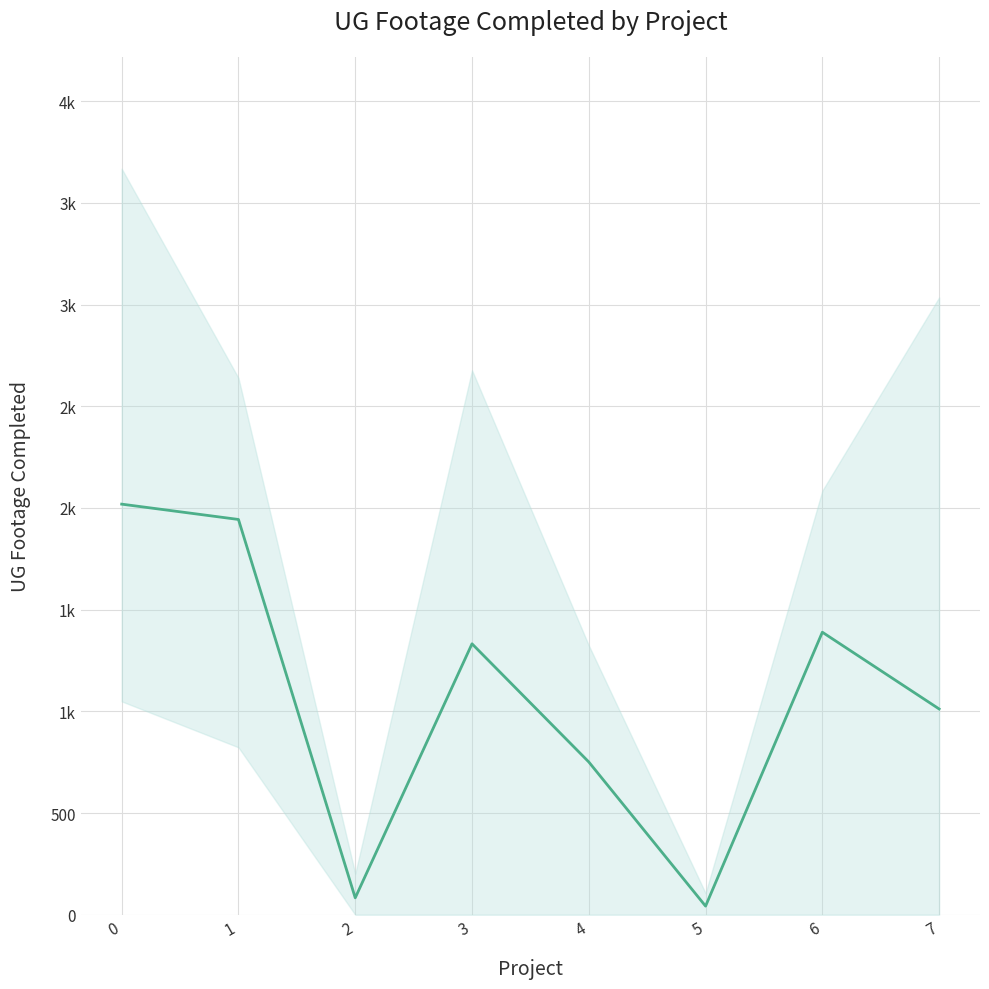

Rank the categories by value from lowest to highest.

5, 2, 4, 7, 3, 6, 1, 0